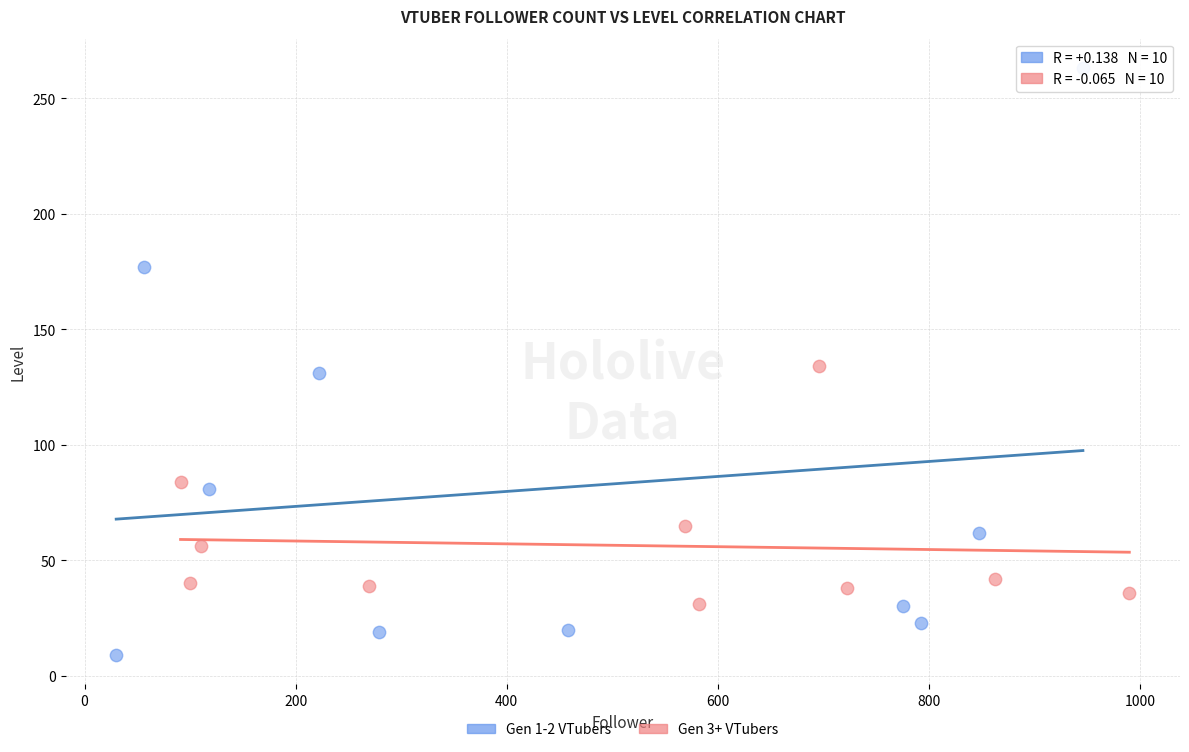

Which series reaches the maximum Y coordinate?

Gen 1-2 VTubers